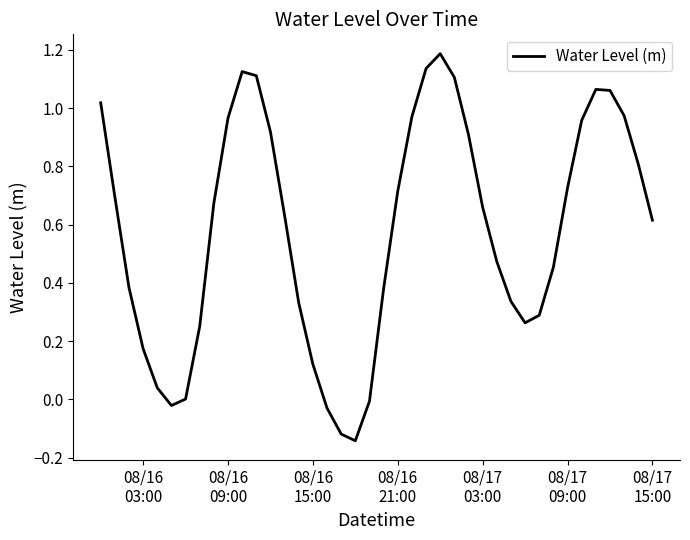

What is the difference between the maximum and minimum values?

1.3